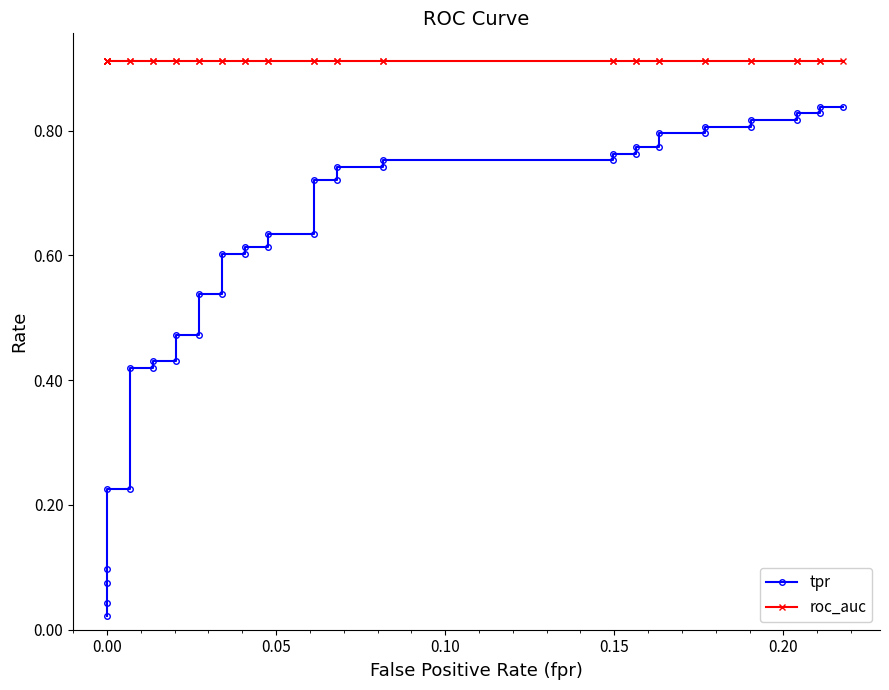

Reading left to right, extract all data points from this chart.

tpr: 0.0	0.0	0.1	0.1	0.2	0.2	0.4	0.4	0.4	0.4	0.5	0.5	0.5	0.5	0.6	0.6	0.6	0.6	0.6	0.6	0.7	0.7	0.7	0.7	0.8	0.8	0.8	0.8	0.8	0.8	0.8	0.8	0.8	0.8	0.8	0.8	0.8	0.8	0.8	0.8
roc_auc: 0.9	0.9	0.9	0.9	0.9	0.9	0.9	0.9	0.9	0.9	0.9	0.9	0.9	0.9	0.9	0.9	0.9	0.9	0.9	0.9	0.9	0.9	0.9	0.9	0.9	0.9	0.9	0.9	0.9	0.9	0.9	0.9	0.9	0.9	0.9	0.9	0.9	0.9	0.9	0.9